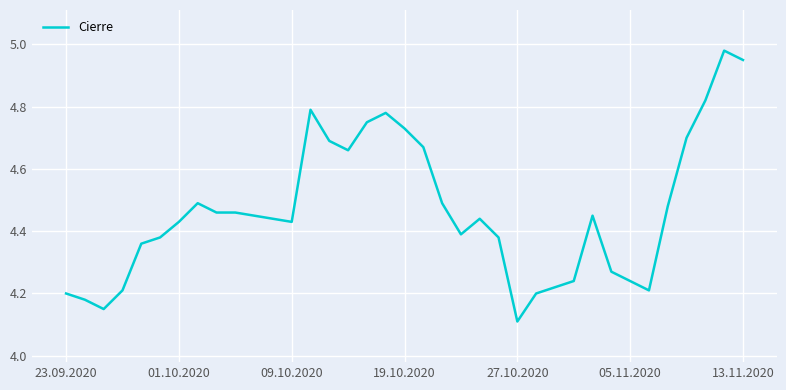

What is the minimum value shown in the chart?

4.1